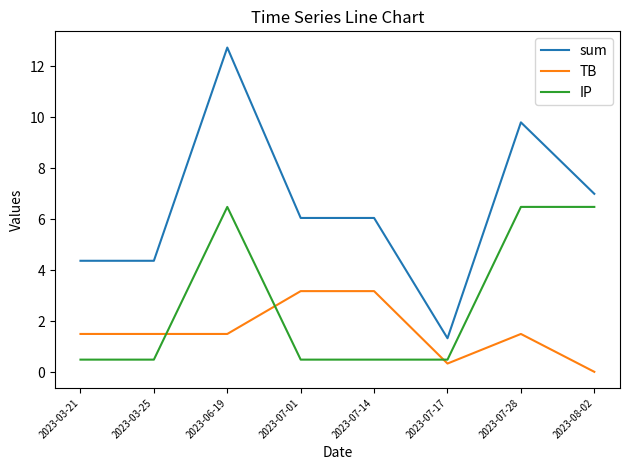

Rank the series by their maximum value, from highest to lowest.

sum, IP, TB